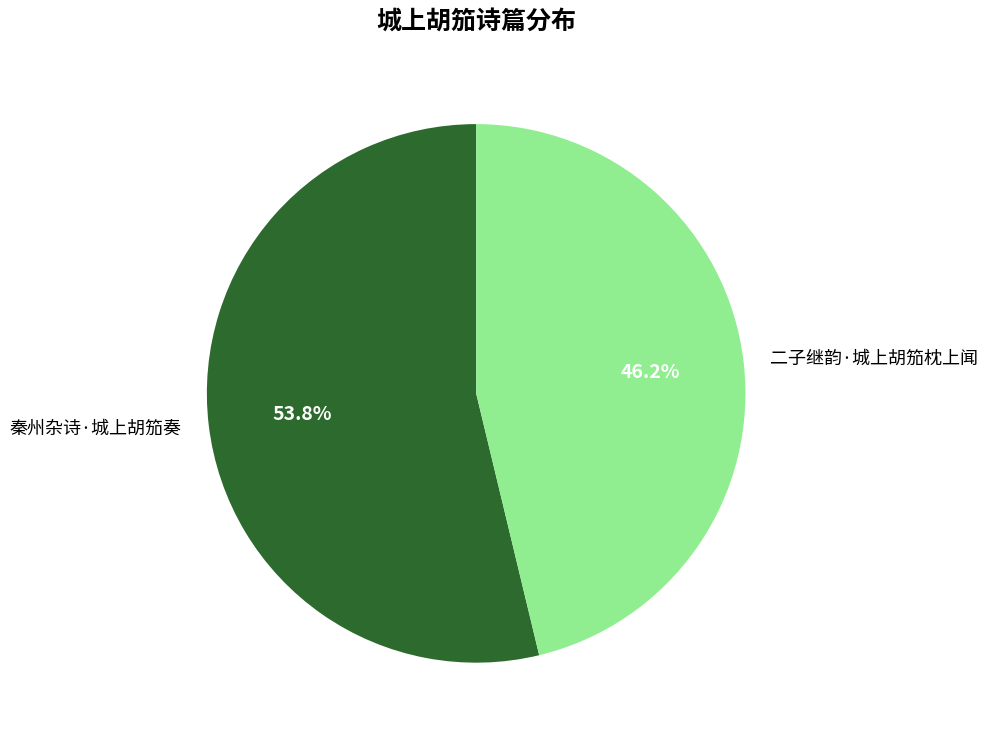

To the nearest percent, what portion does 秦州杂诗·城上胡笳奏 represent?

54%